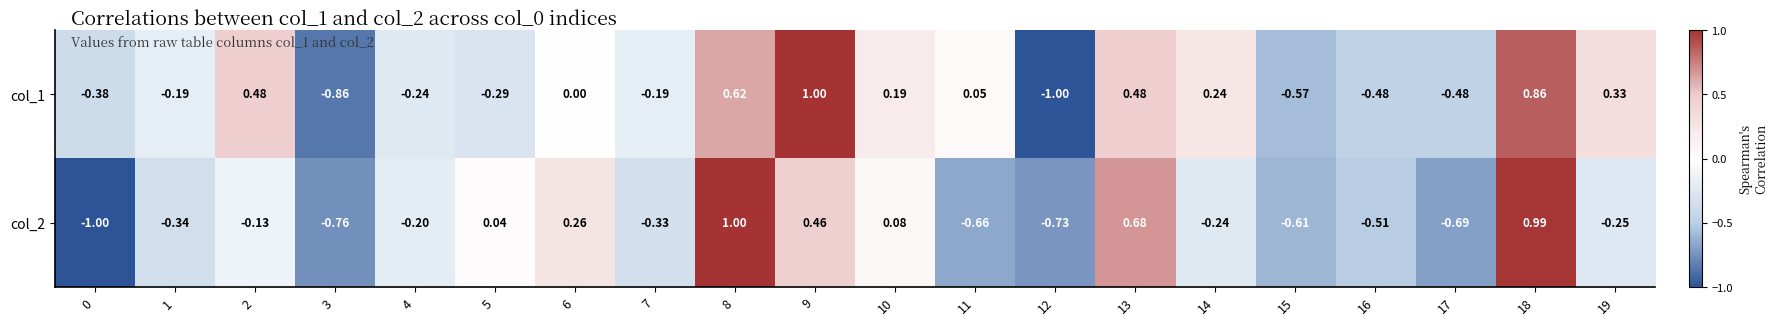

Count the number of data series in this chart.

2